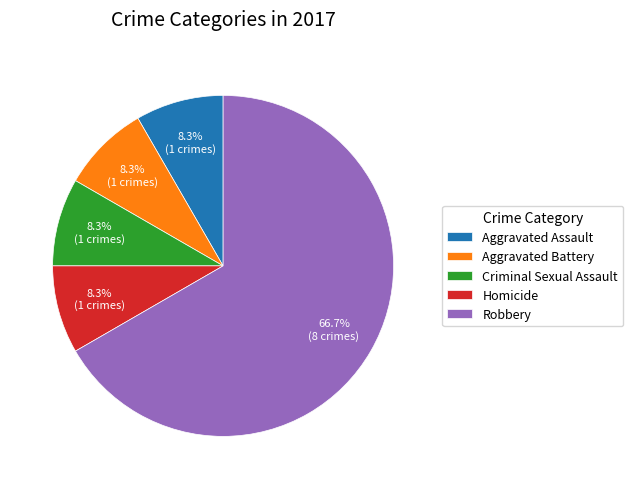

To the nearest percent, what portion does Aggravated Assault represent?

8%